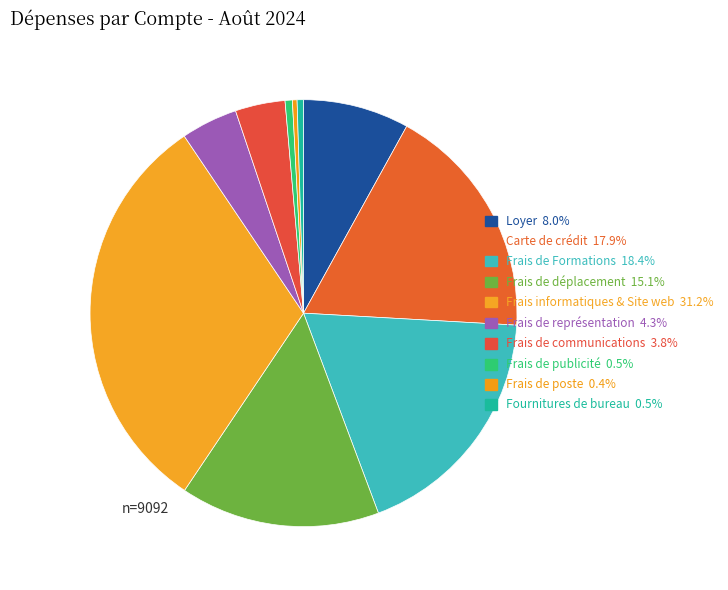

Which has a higher value, Frais de Formations or Carte de crédit?

Frais de Formations